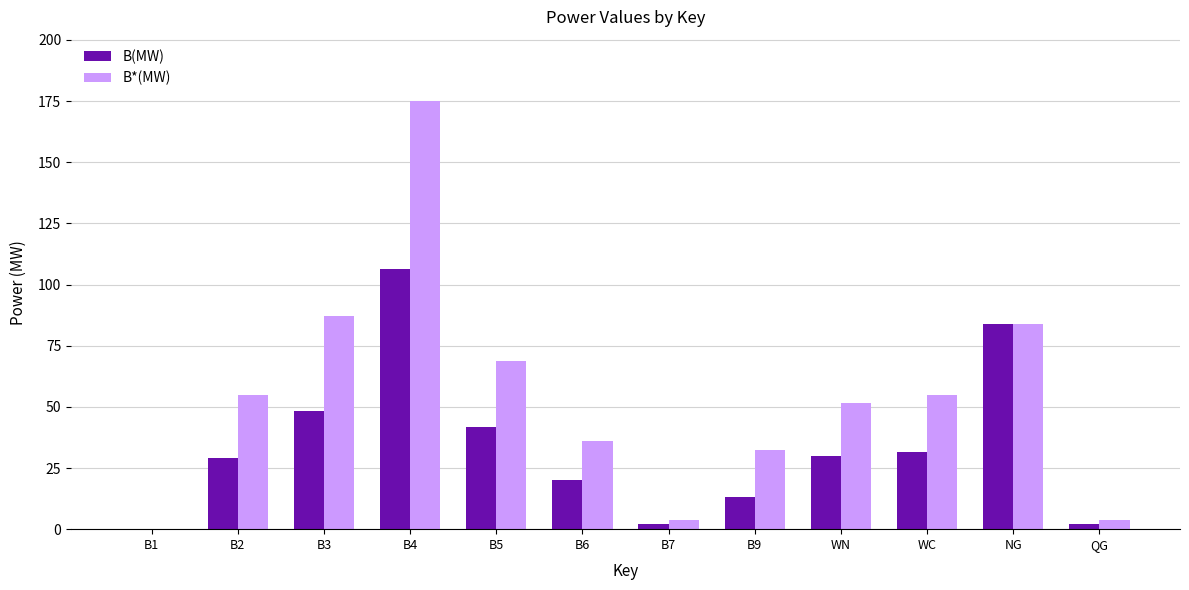

Where is B*(MW) nearest to the value 87?

B3